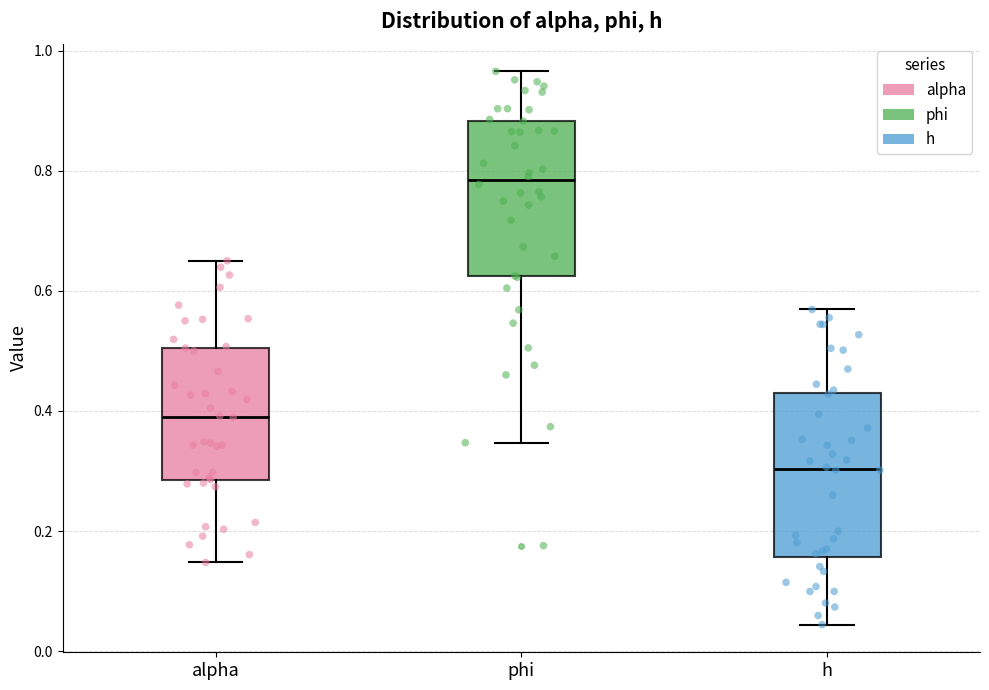

Reading left to right, read every box against the y-axis: the position of its median line, the range the box covers, and the ends of its whiskers. The values are not printed on the chart, so give them approximately, as read against the axis.

alpha: median 0.40, box 0.28 to 0.50, whiskers 0.14 to 0.66
phi: median 0.78, box 0.62 to 0.88, whiskers 0.34 to 0.96
h: median 0.30, box 0.16 to 0.42, whiskers 0.04 to 0.56